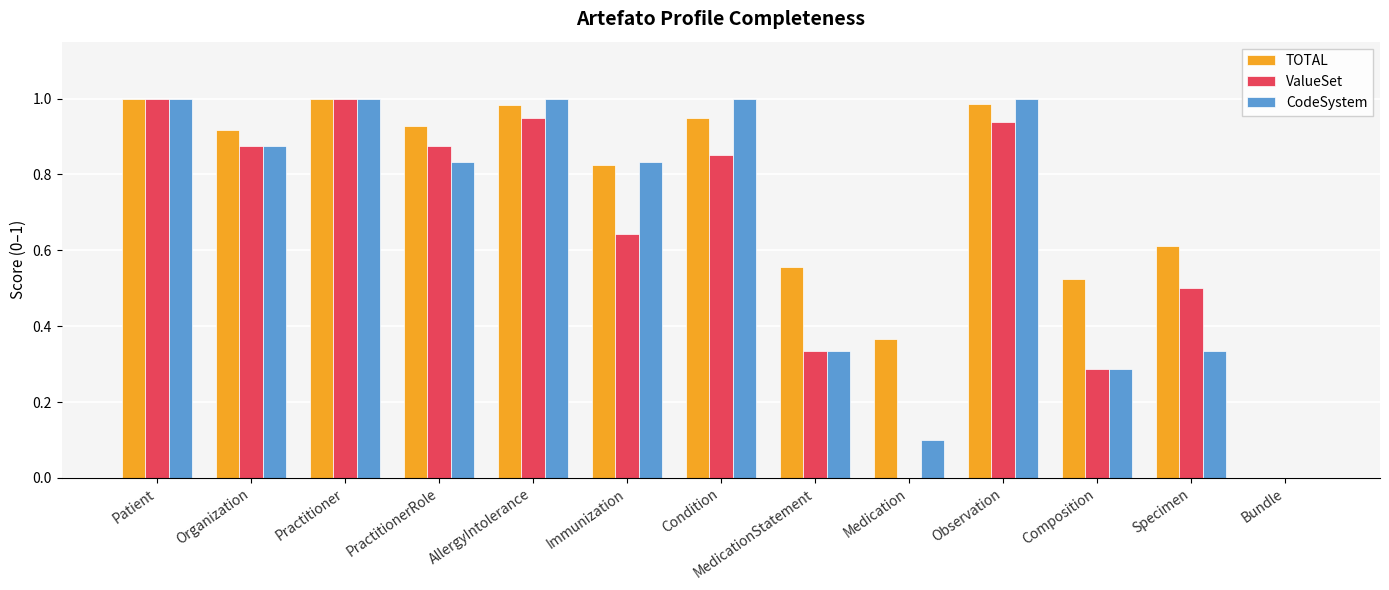

How many values in the TOTAL series exceed 0?

12